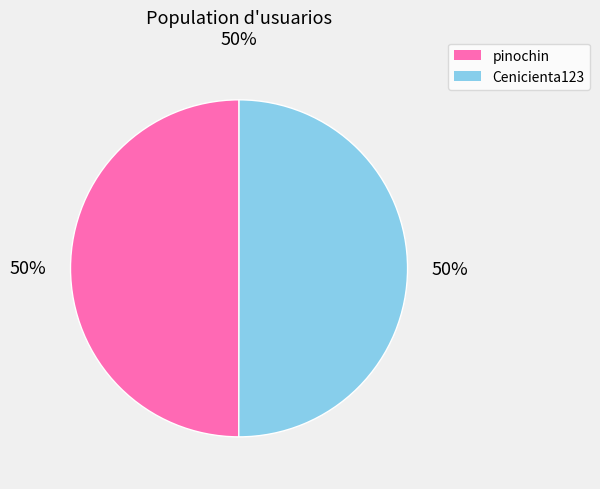

To the nearest percent, what percentage of the pie is pinochin?

50%